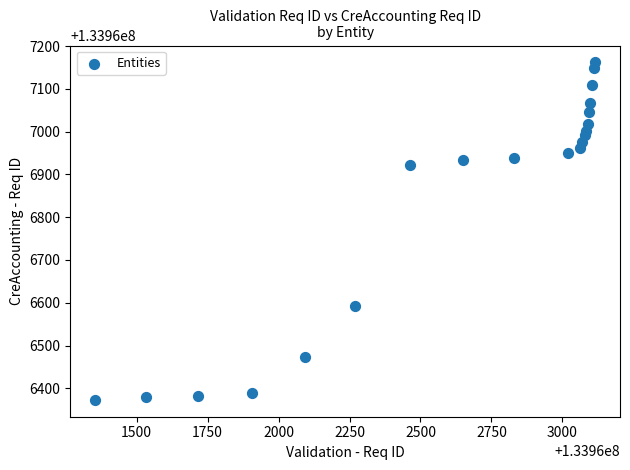

What Y value in the scatter plot is closest to 133966767?

133966921